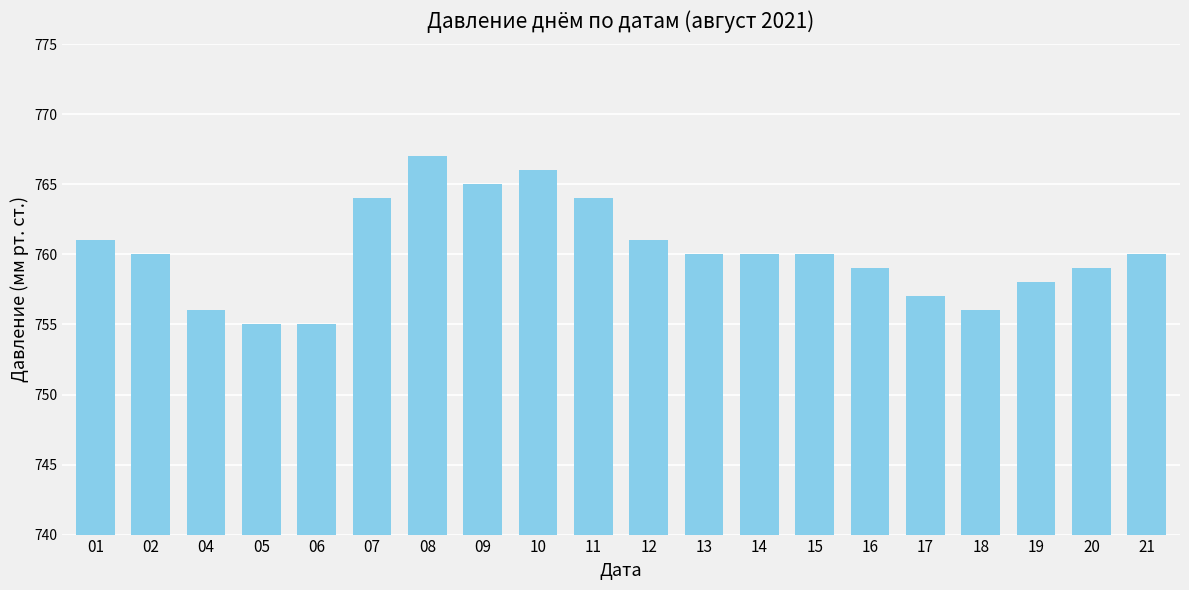

The chart shows a value of 767 at 08. True or false?

True